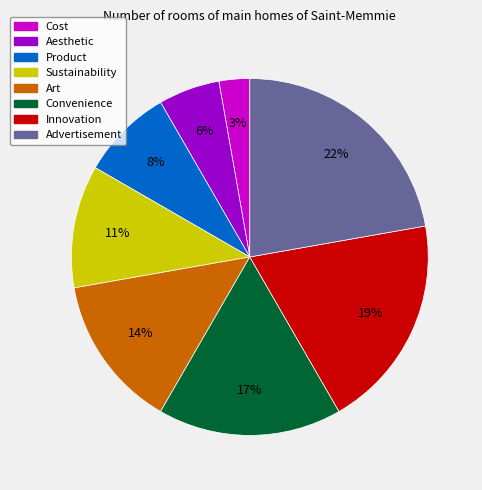

Rank the categories by value from lowest to highest.

Cost, Aesthetic, Product, Sustainability, Art, Convenience, Innovation, Advertisement